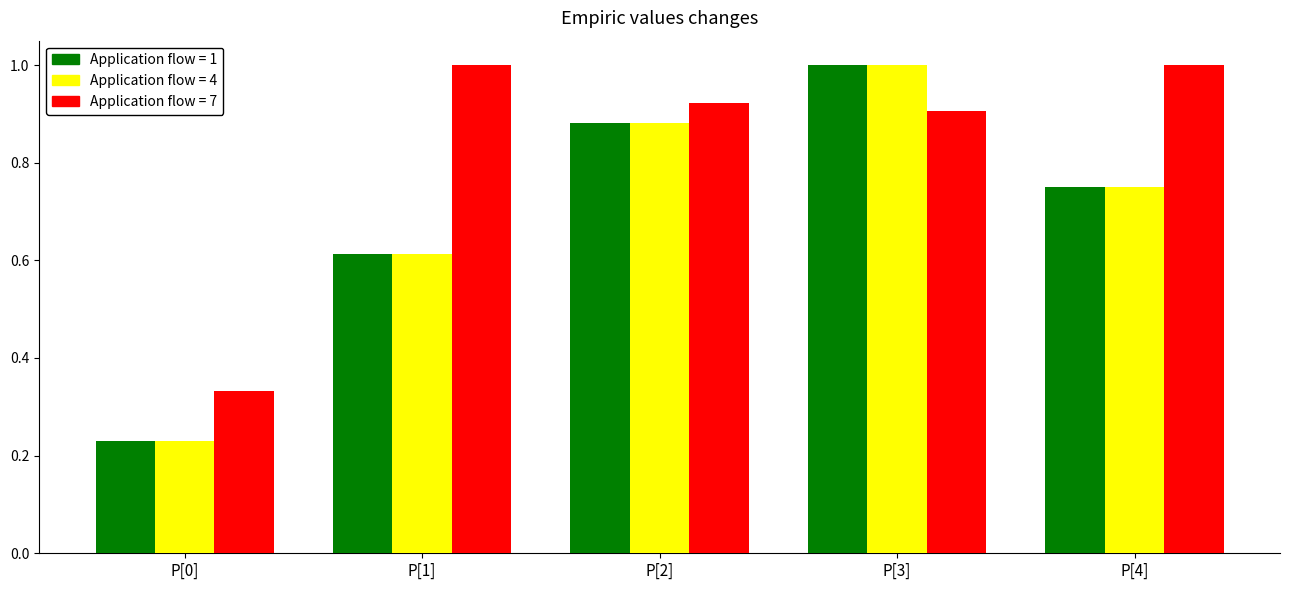

What is the total value across all series at P[3]?

2.9